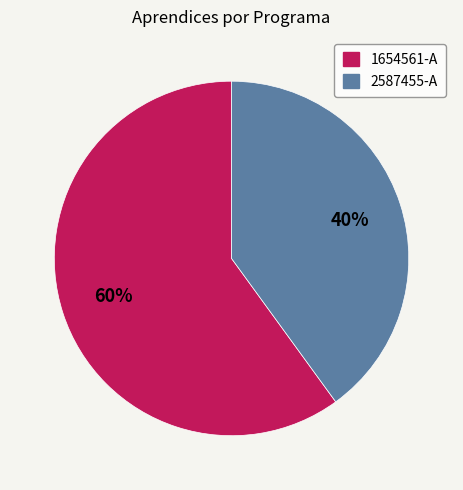

Rank the categories by value from highest to lowest.

1654561-A, 2587455-A